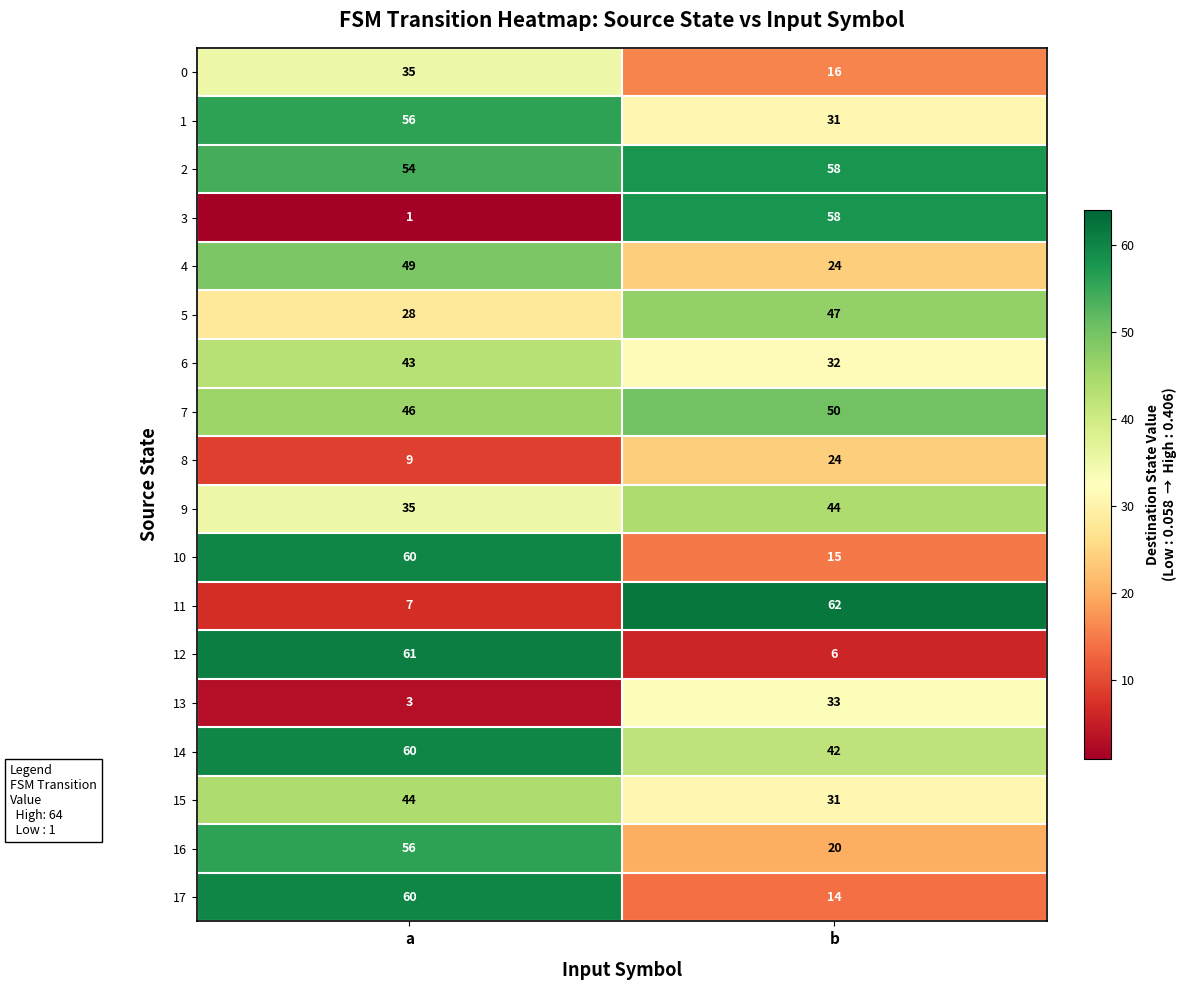

How many distinct data groups are displayed?

18